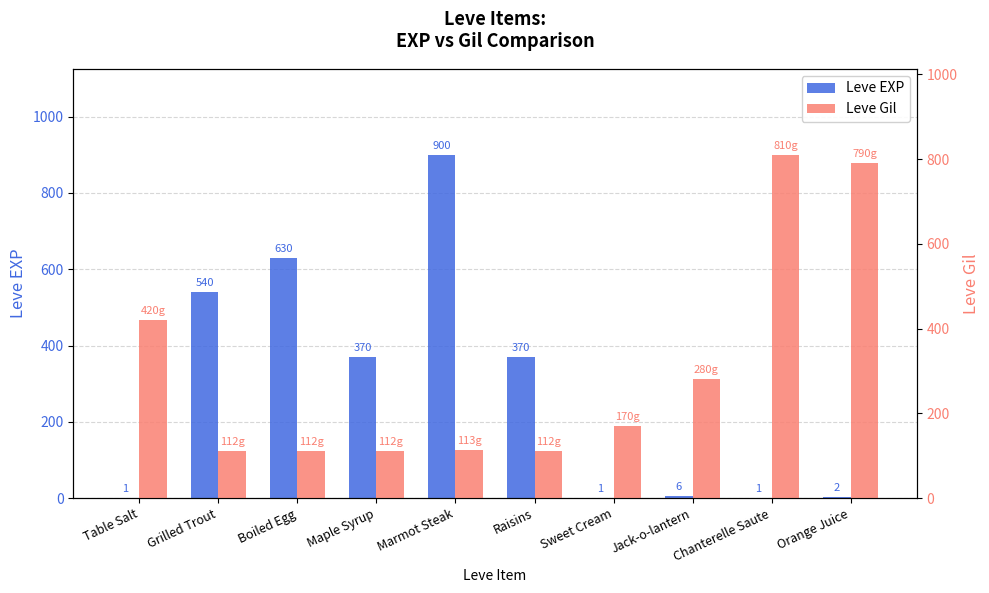

Where does the Leve Gil series first go above 170?

Table Salt